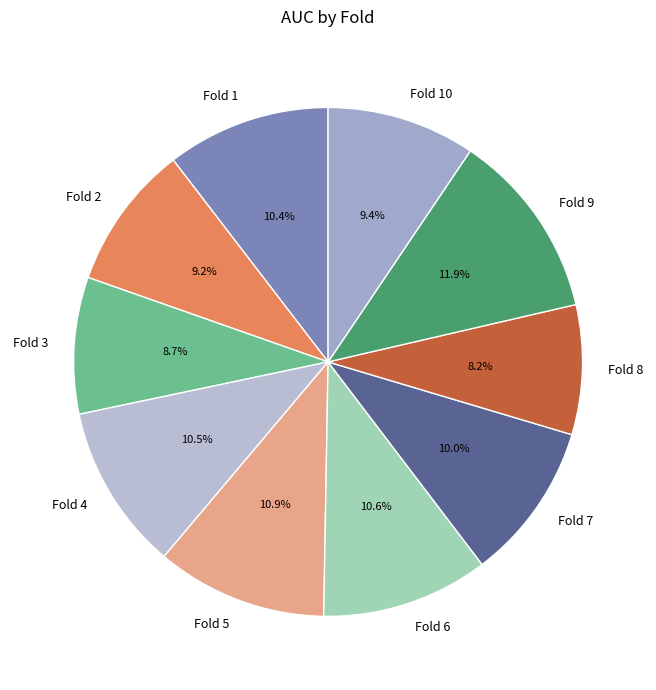

Count the number of slices in the pie.

10